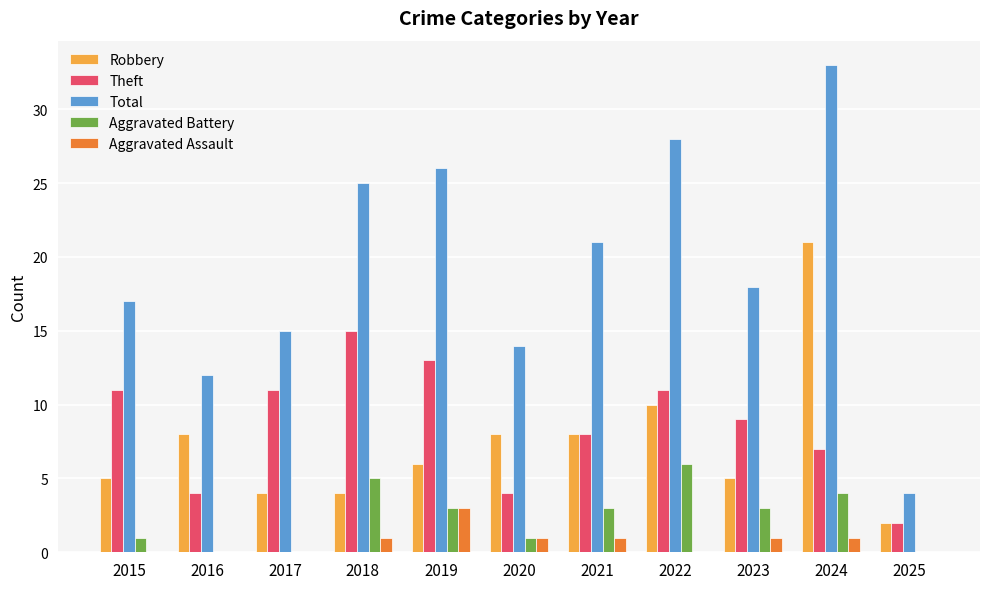

How many groups of bars are there?

11